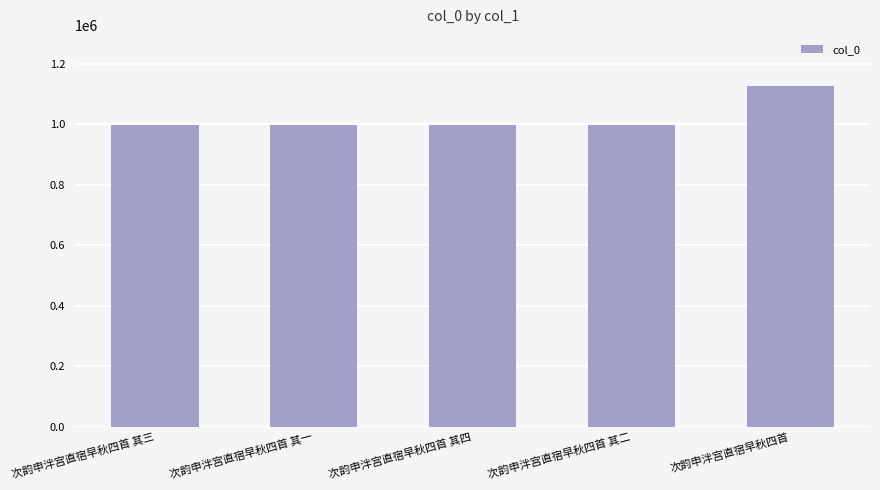

What is the difference between the maximum and minimum values?

128875